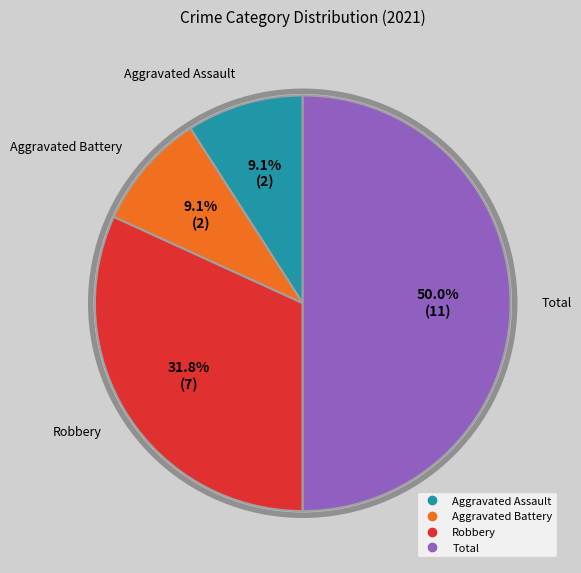

How many segments does this pie chart have?

4